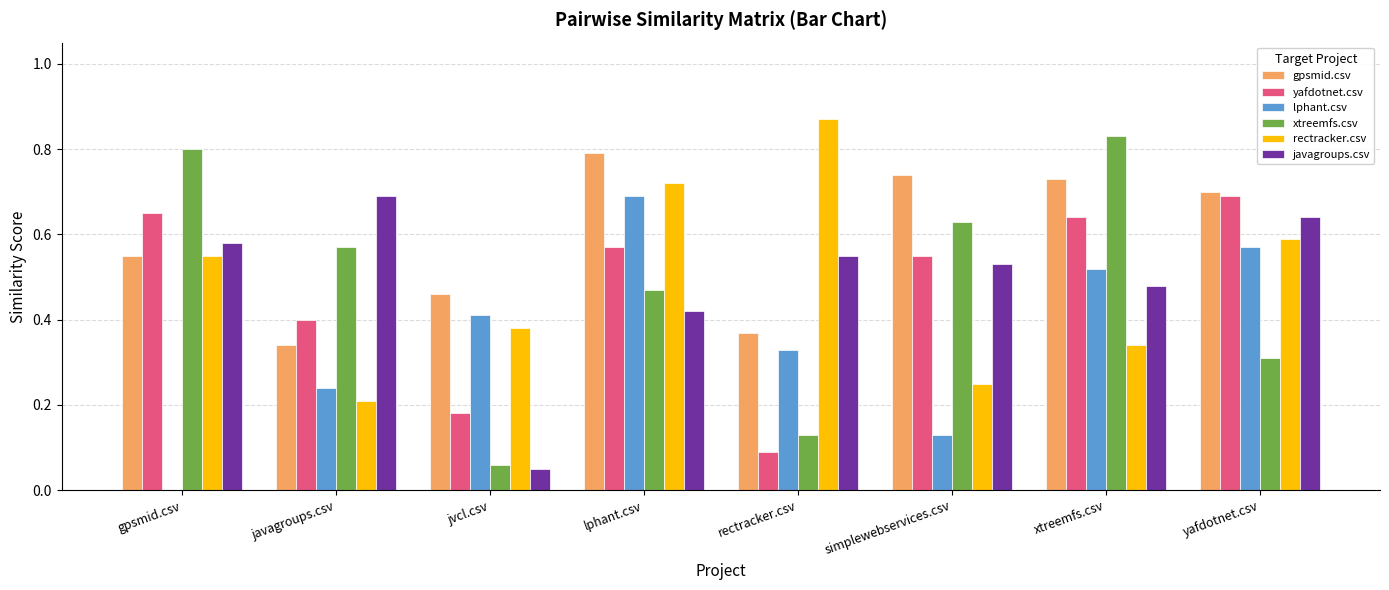

Which series has the widest spread of values?

xtreemfs.csv